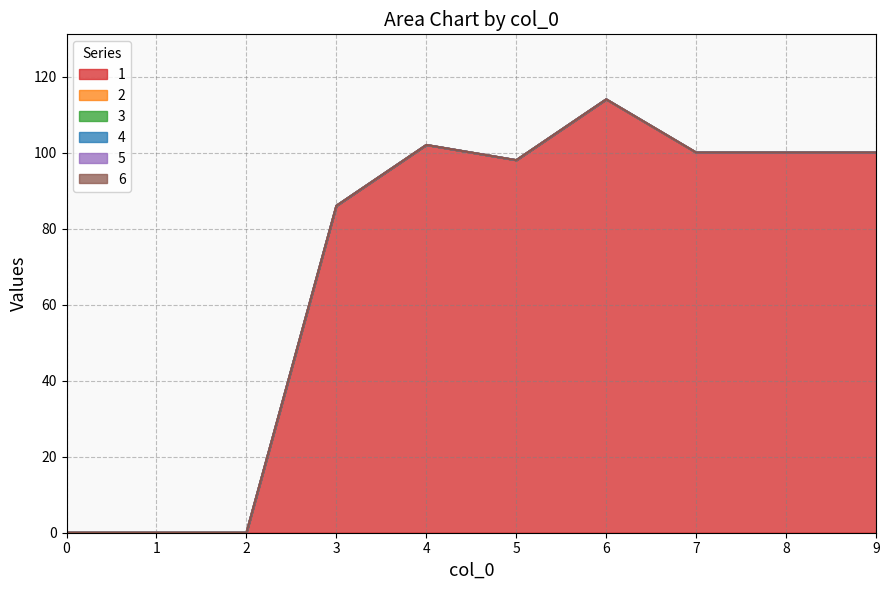

How many distinct data groups are displayed?

6